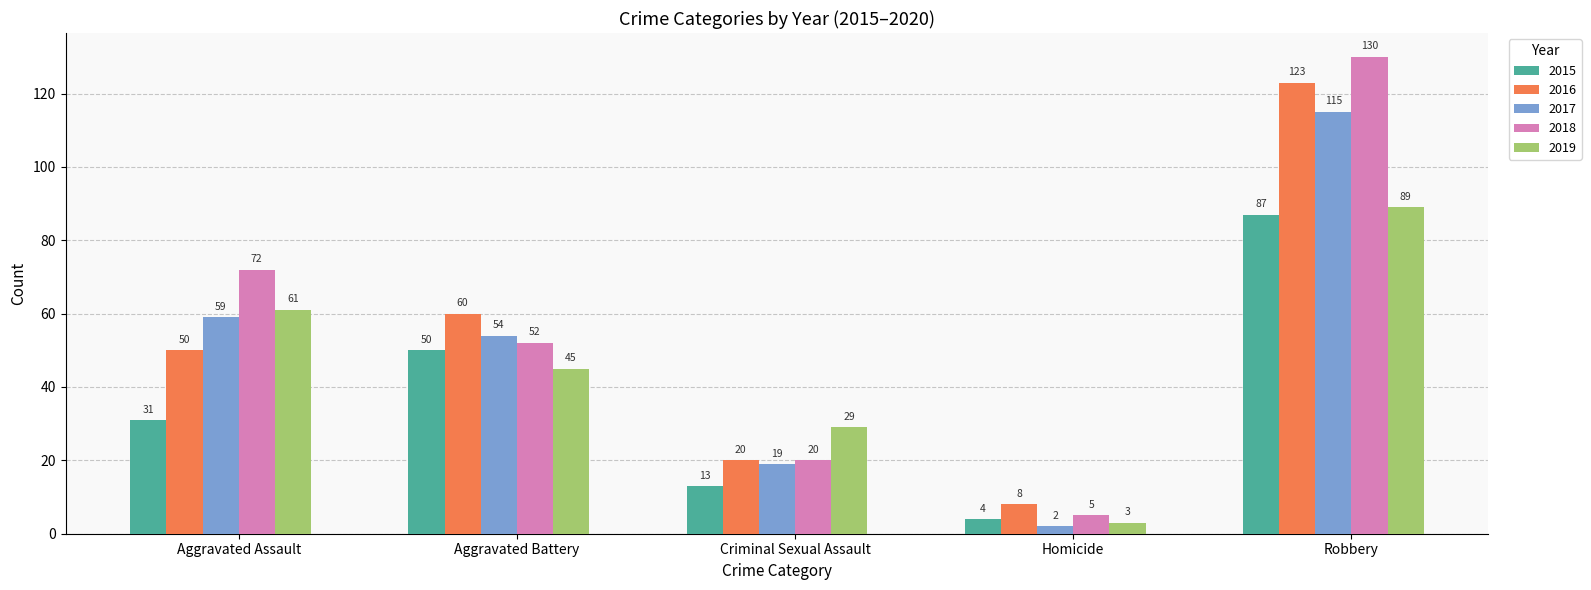

What value does the 2017 series have at Homicide?

2